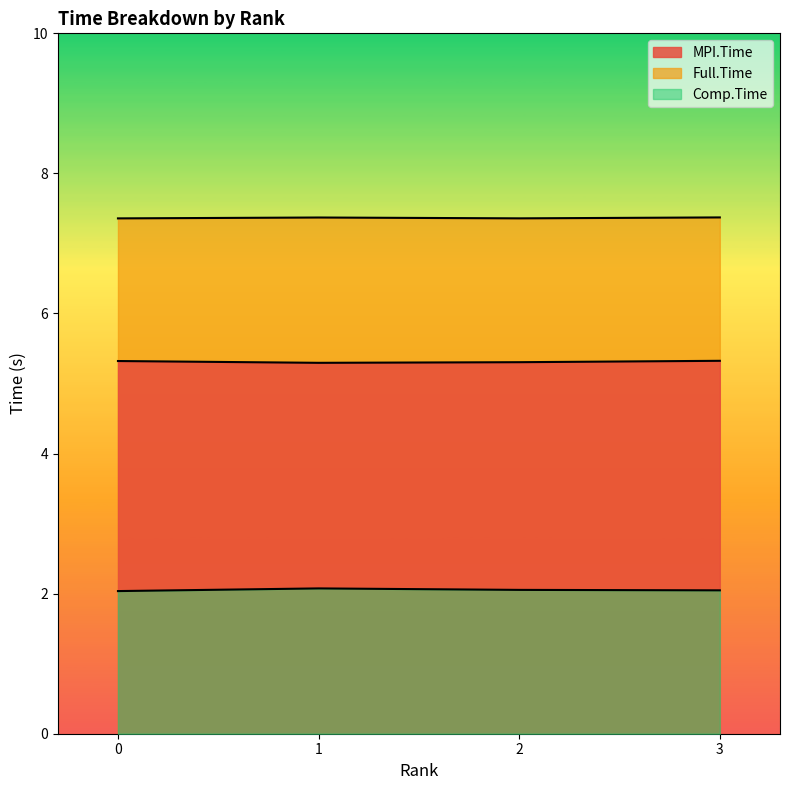

How many lines are shown in the chart?

3